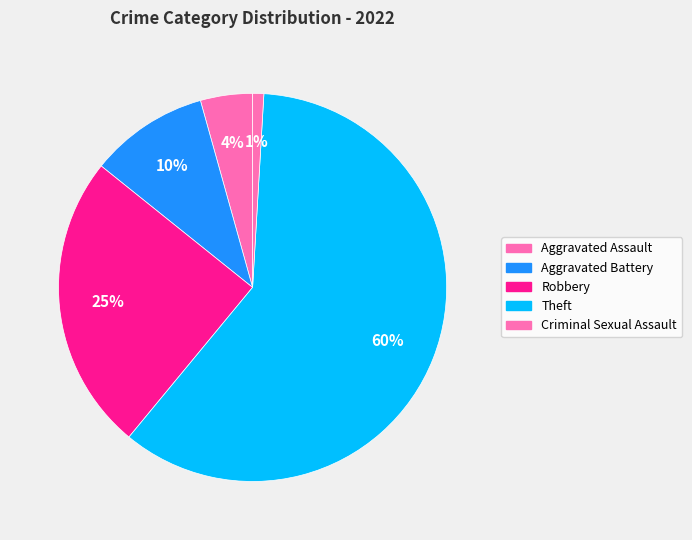

What is the ratio of the value at Theft to the value at Aggravated Battery?

6.1